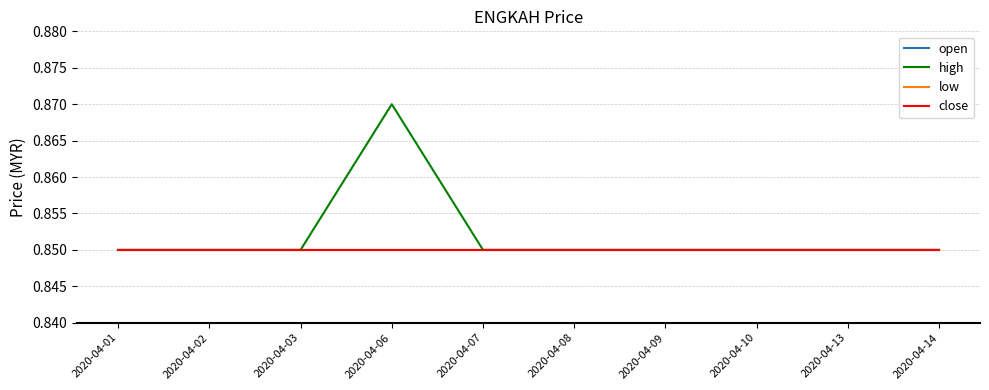

Which category has the lowest value across all series?

2020-04-01